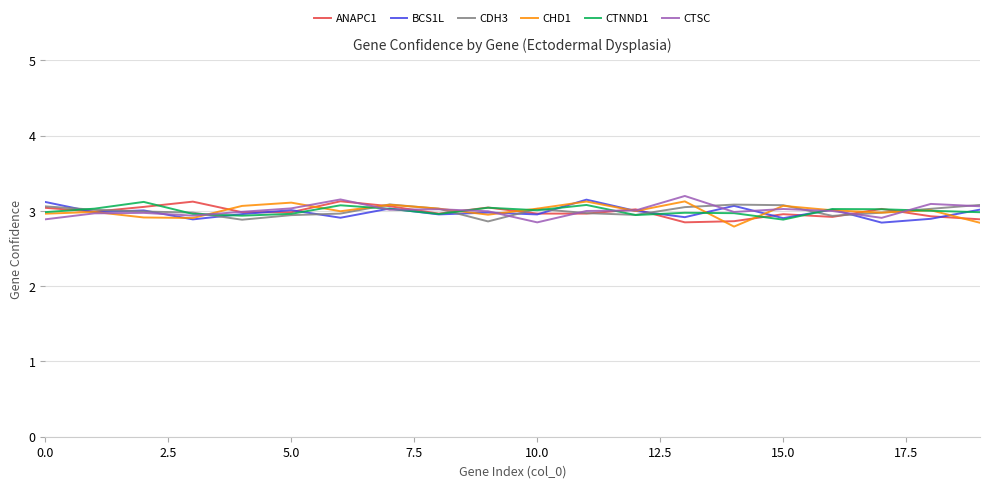

What is the maximum value for CTSC?

3.2